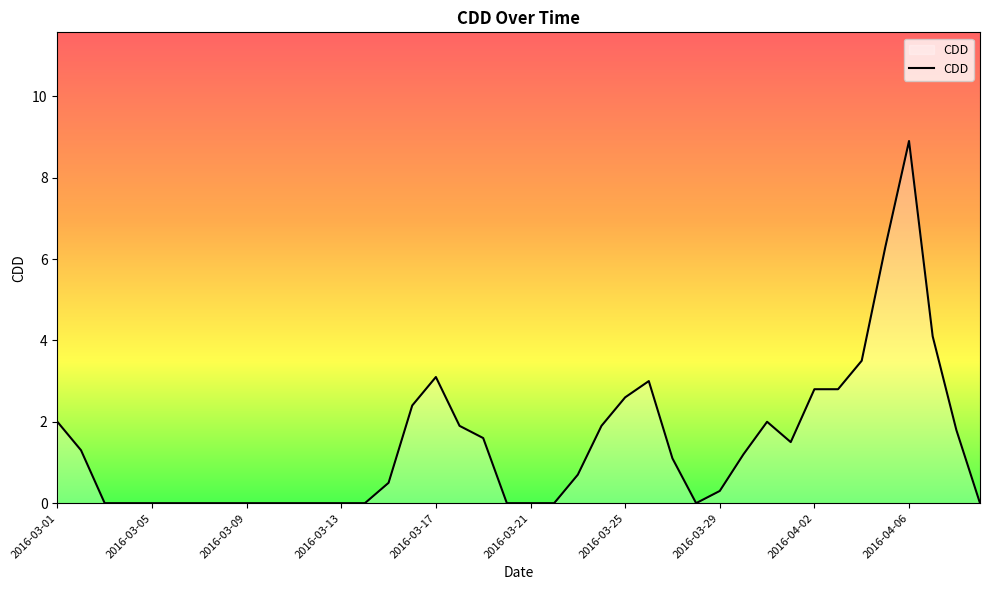

Does the chart have visible grid lines?

No